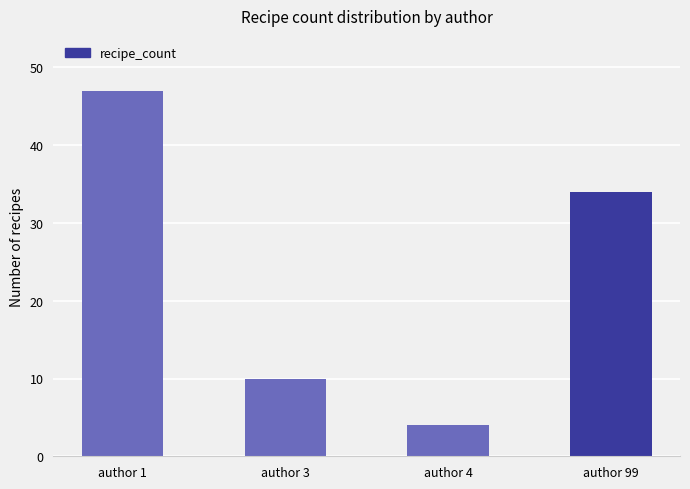

What is the ratio of the value at author 3 to the value at author 1?

0.2